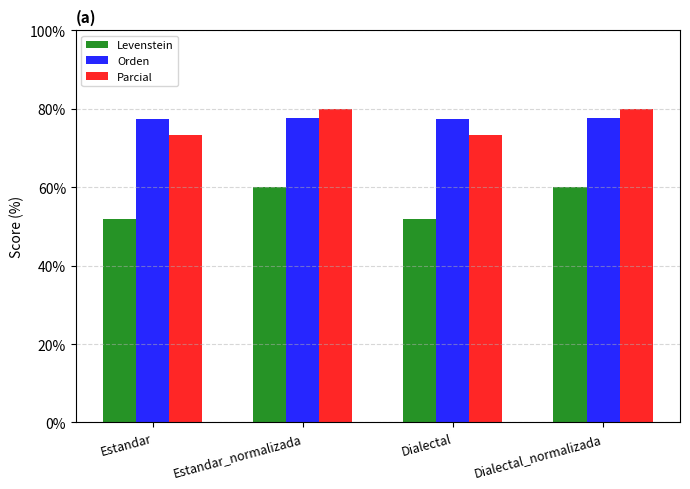

What is the difference between the maximum and minimum values in the Parcial series?

6.6